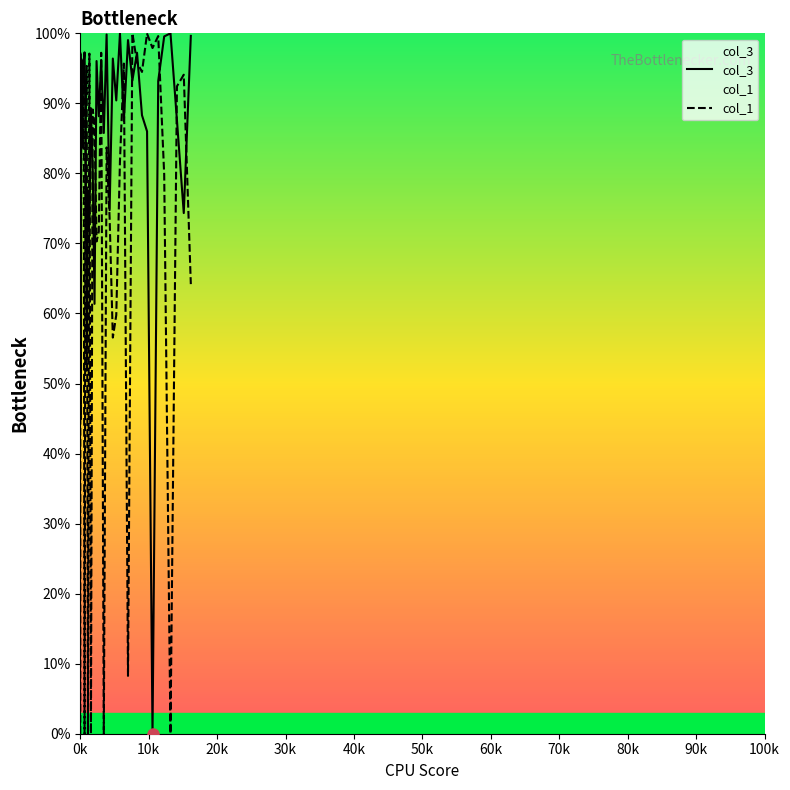

What is the highest value of the col_3 series?

1.0